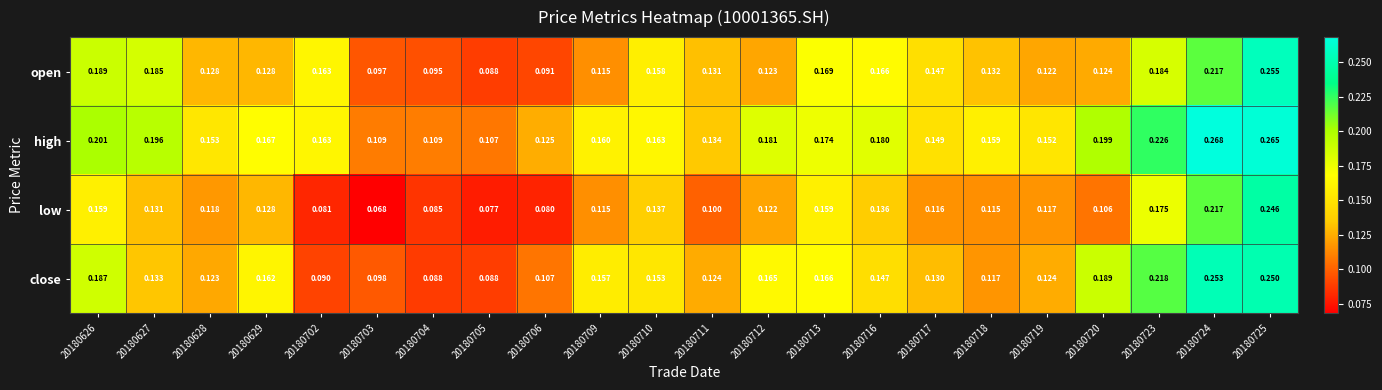

Which series has the widest spread of values?

low